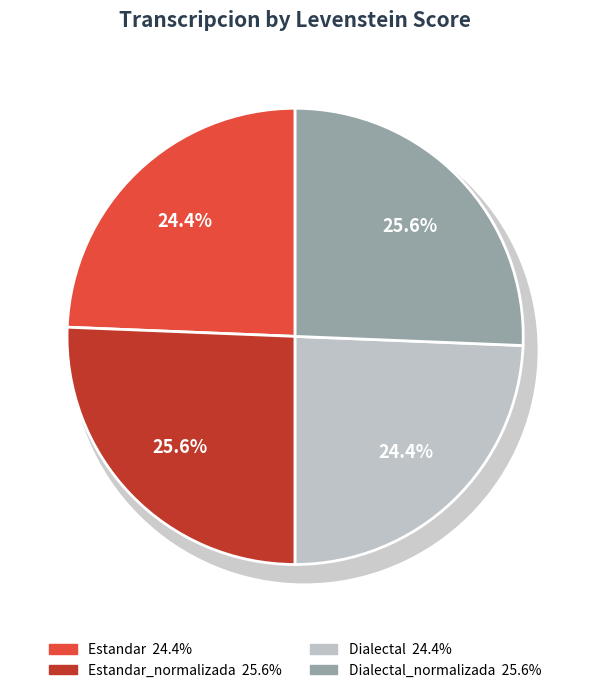

How many segments does this pie chart have?

4